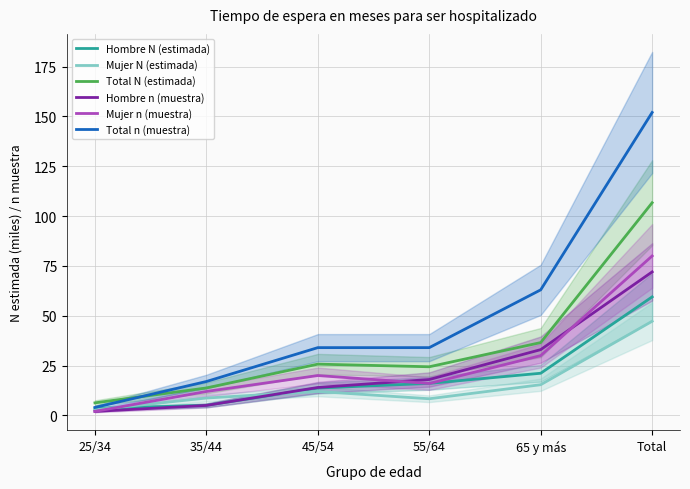

How many data points does each series have?

6